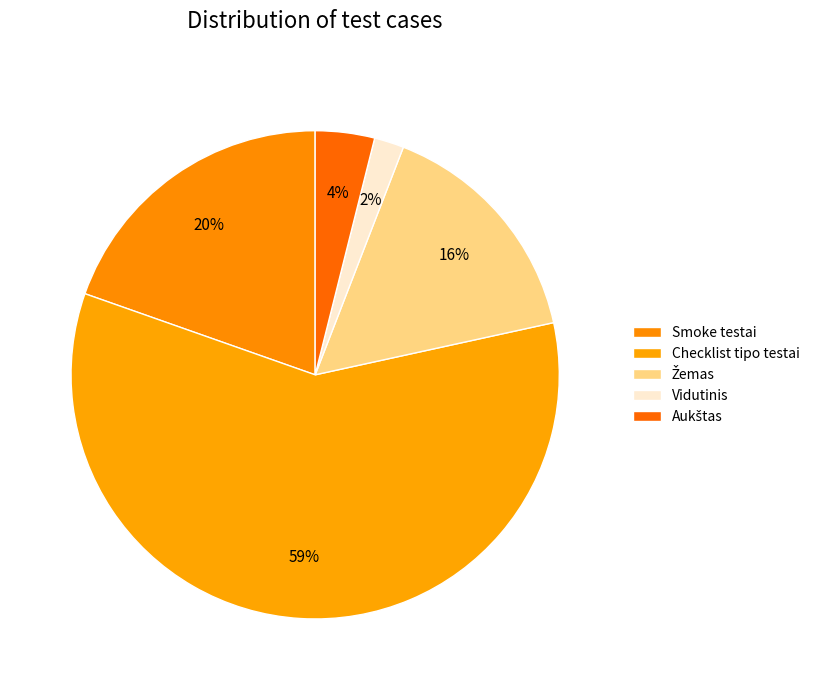

Does any single category account for the majority?

Yes